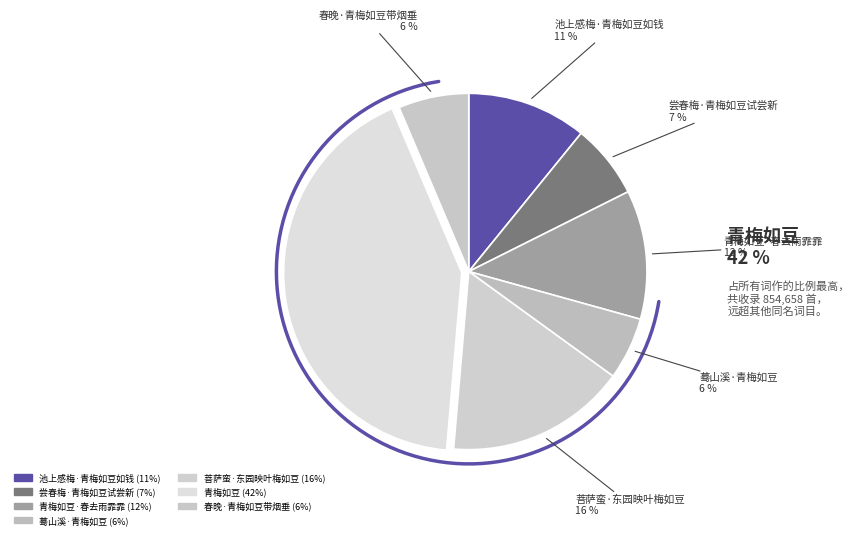

To the nearest percent, what percentage of the pie is 尝春梅·青梅如豆试尝新?

7%